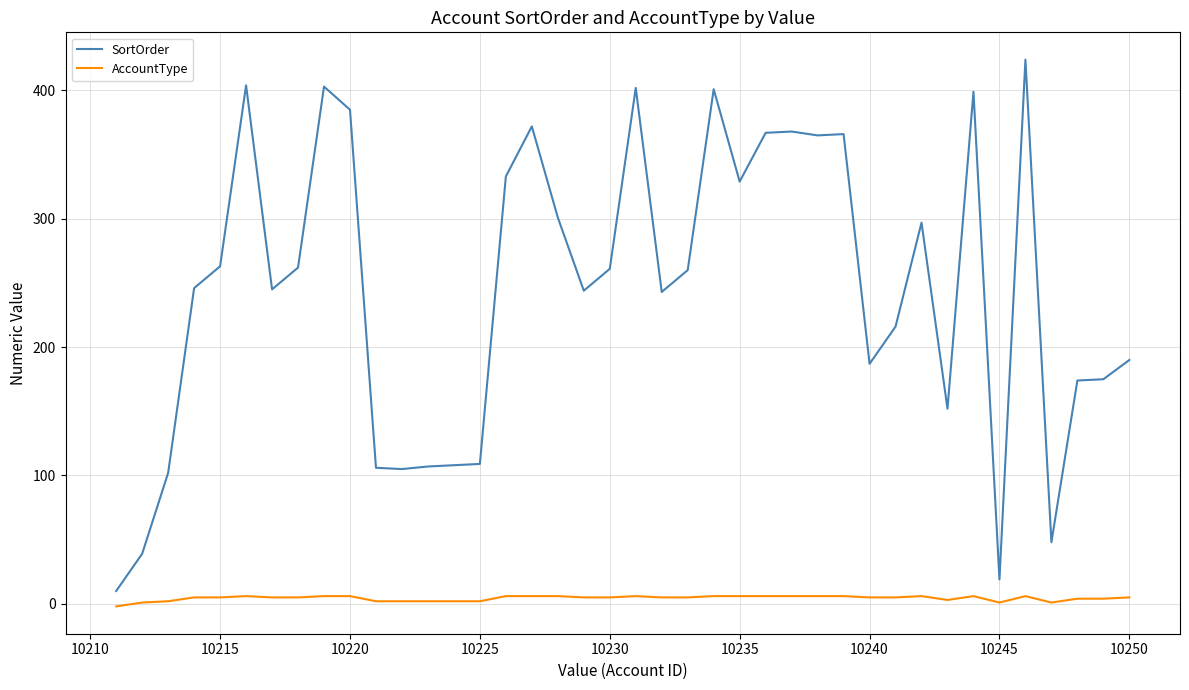

How many lines are shown in the chart?

2